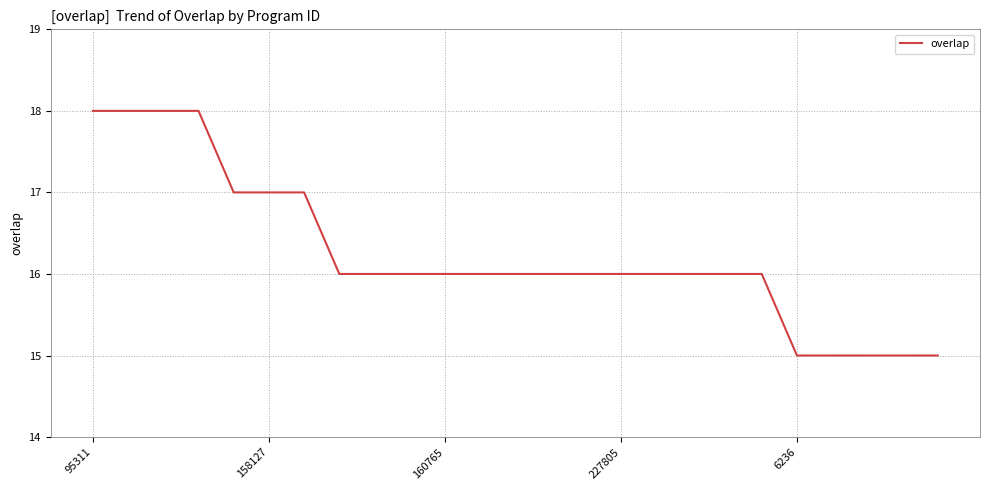

What is the greatest value displayed?

18